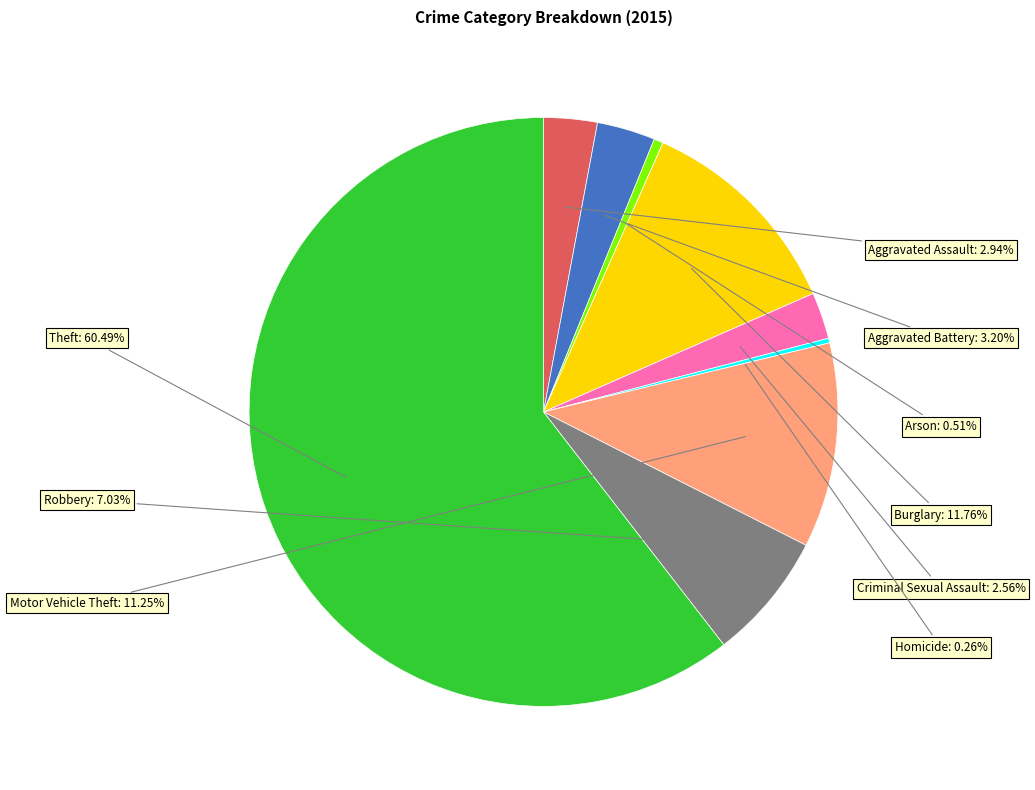

Is there any slice that represents more than half of the pie?

Yes